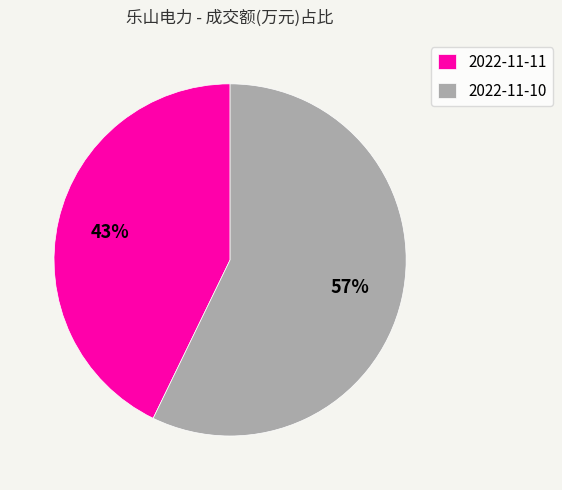

Is there any slice that represents more than half of the pie?

Yes